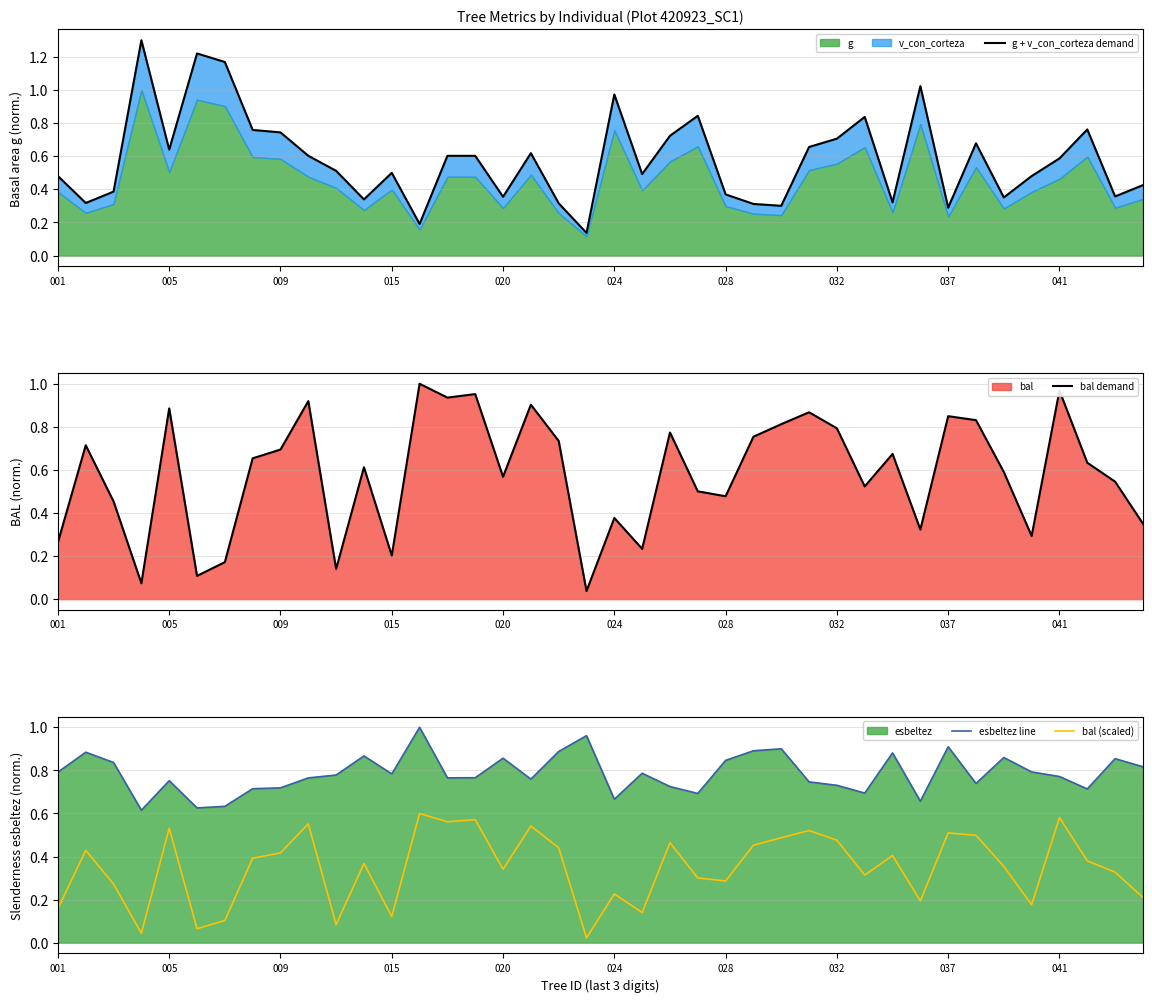

True or false: esbeltez line and bal (scaled) cross at least once.

False